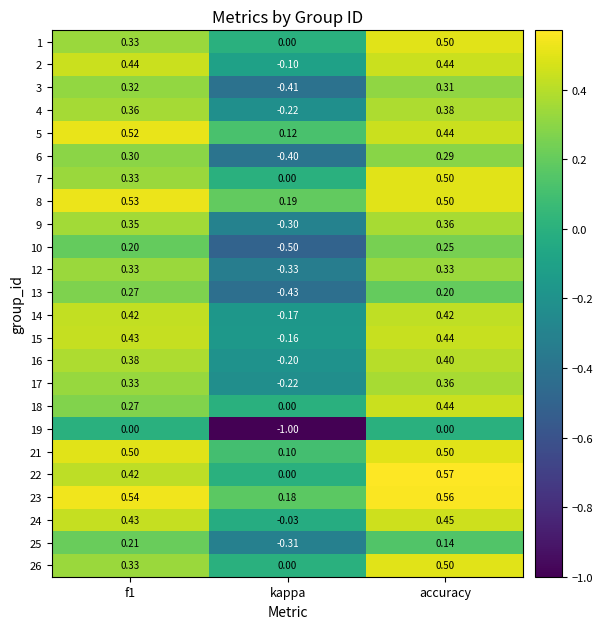

Which category has the highest value across all series?

accuracy